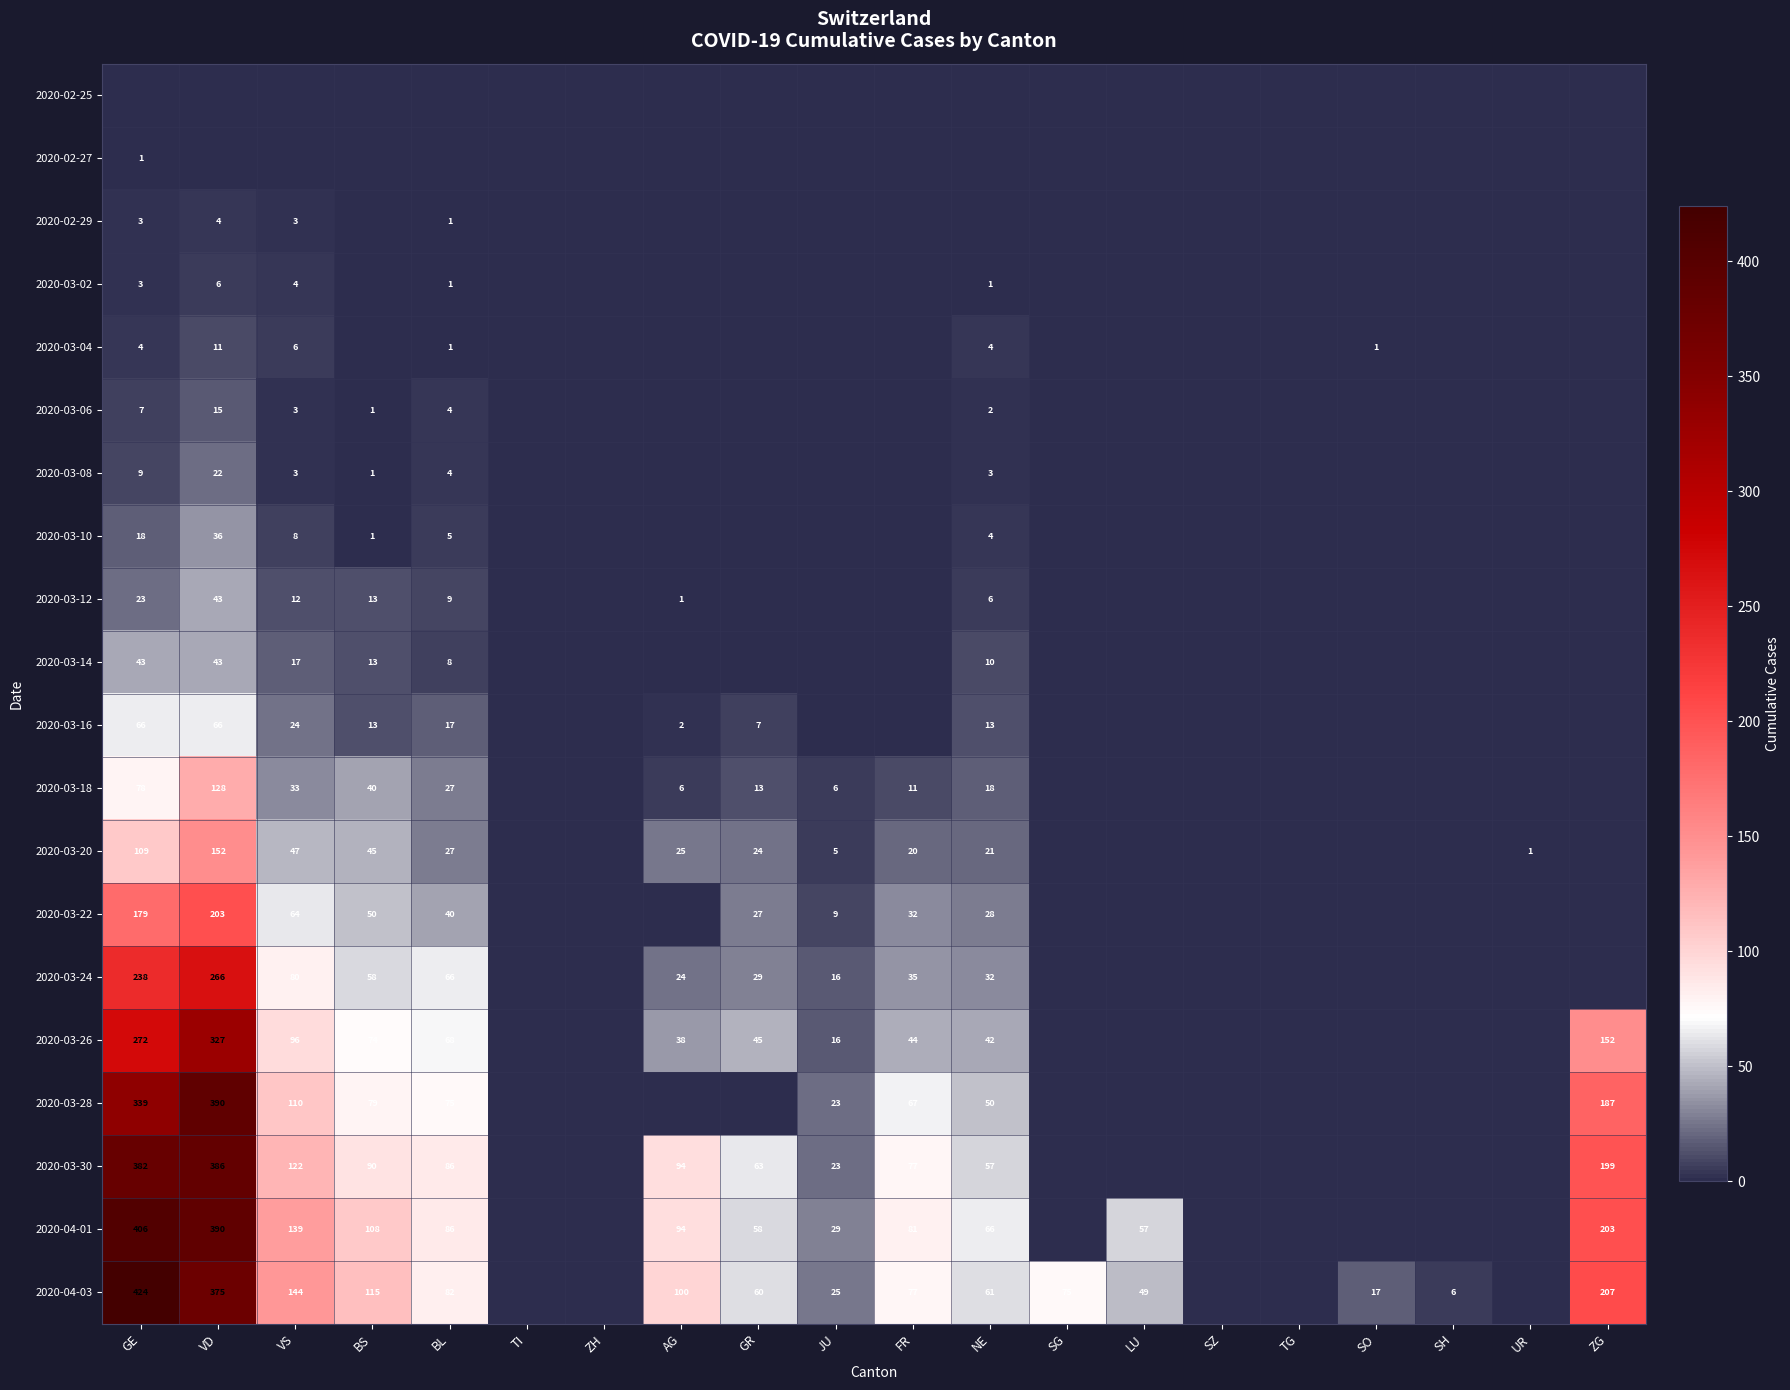

What is the difference between the 2020-04-03 values at JU and NE?

36